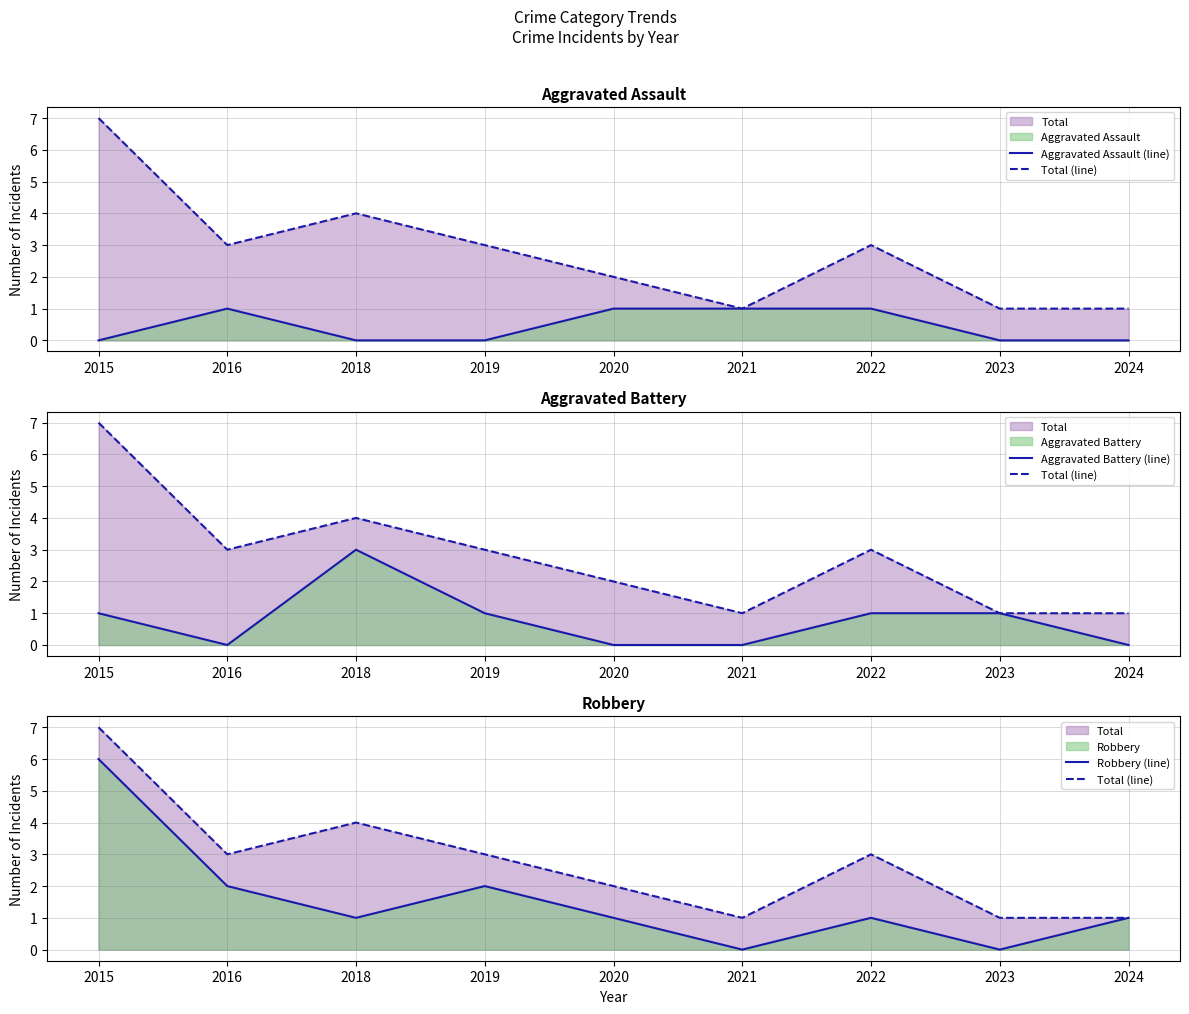

Which series has the largest range (max minus min)?

Total (line)